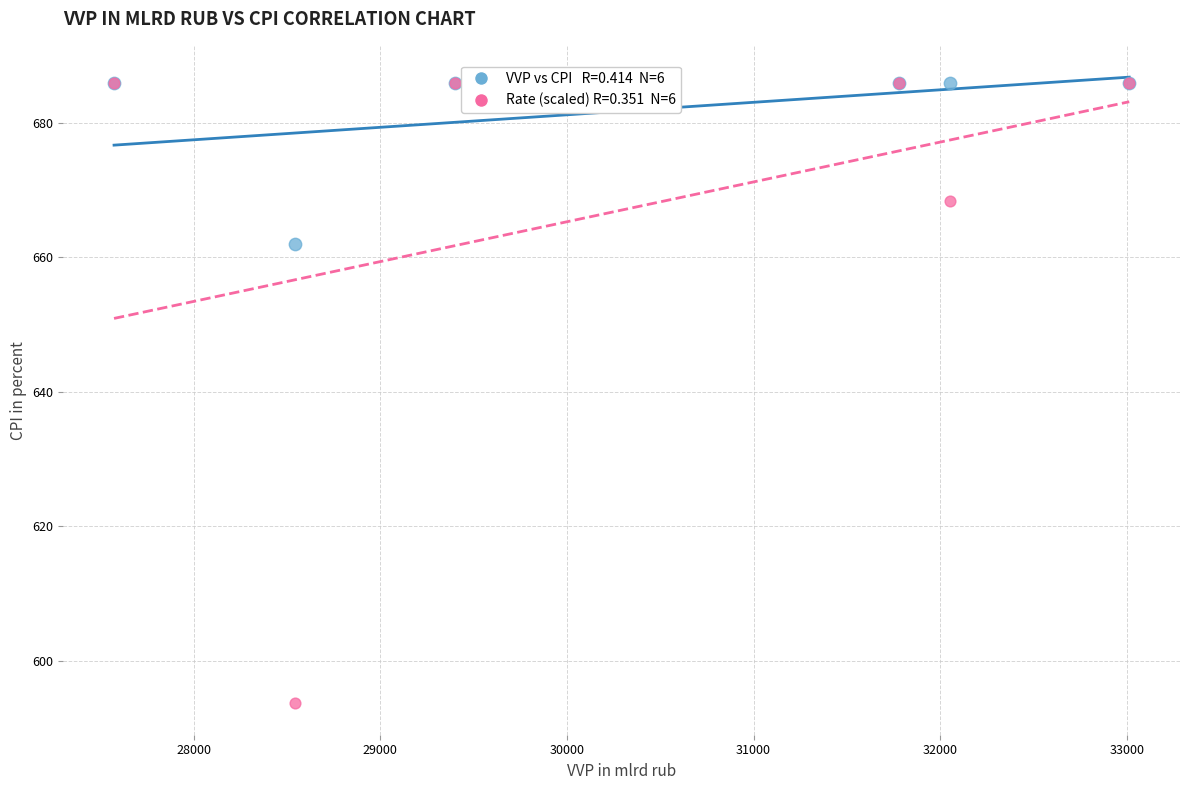

Across all series, what Y value is closest to 639?

661.9